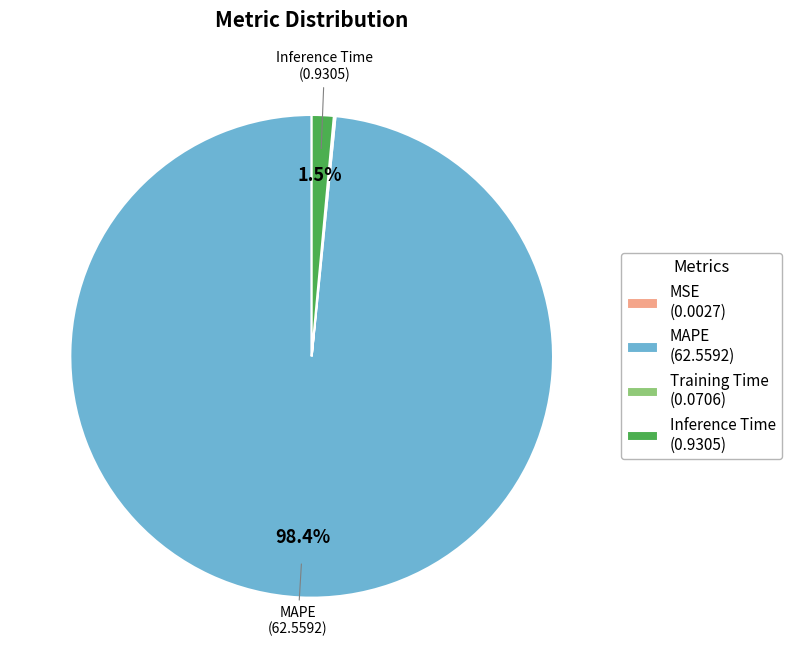

Does MAPE (62.5592) represent more than half of the total?

Yes